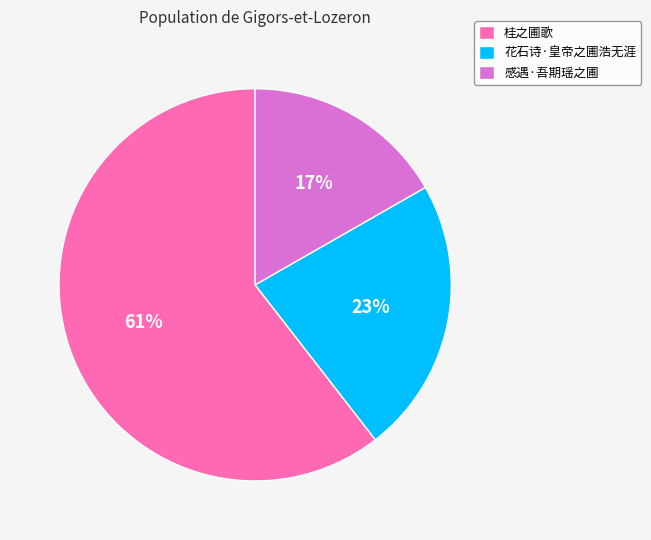

What percentage is the 花石诗·皇帝之圃浩无涯 slice, to the nearest percent?

23%